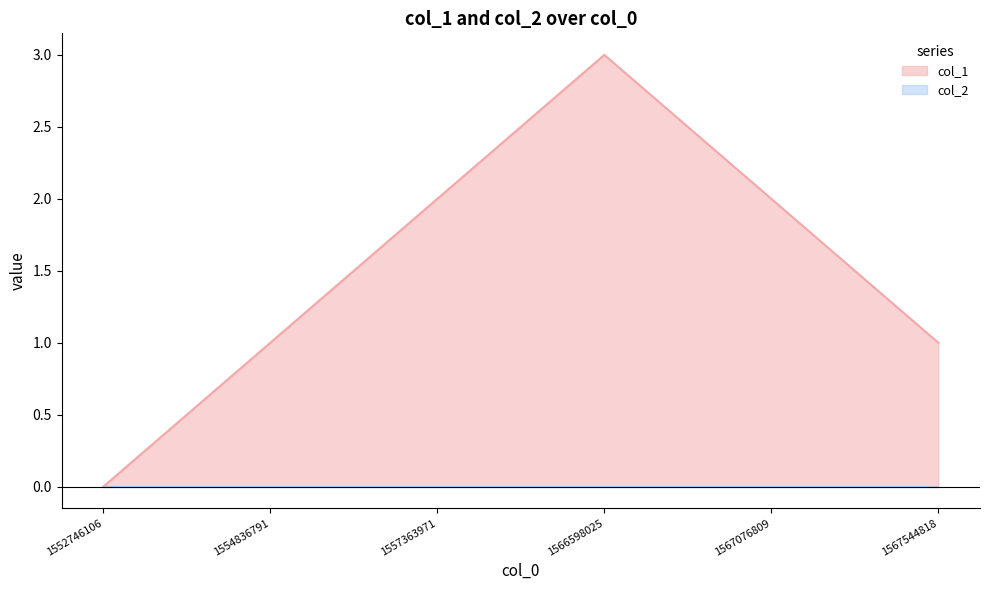

True or false: the data shows 2 at 1567544818.

False